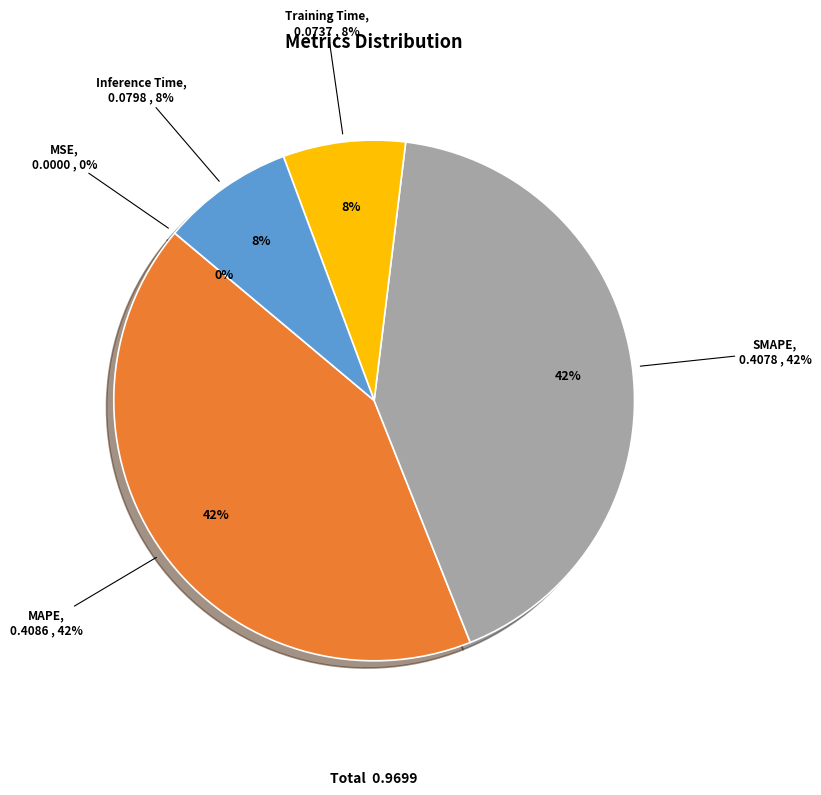

Count the number of slices in the pie.

5